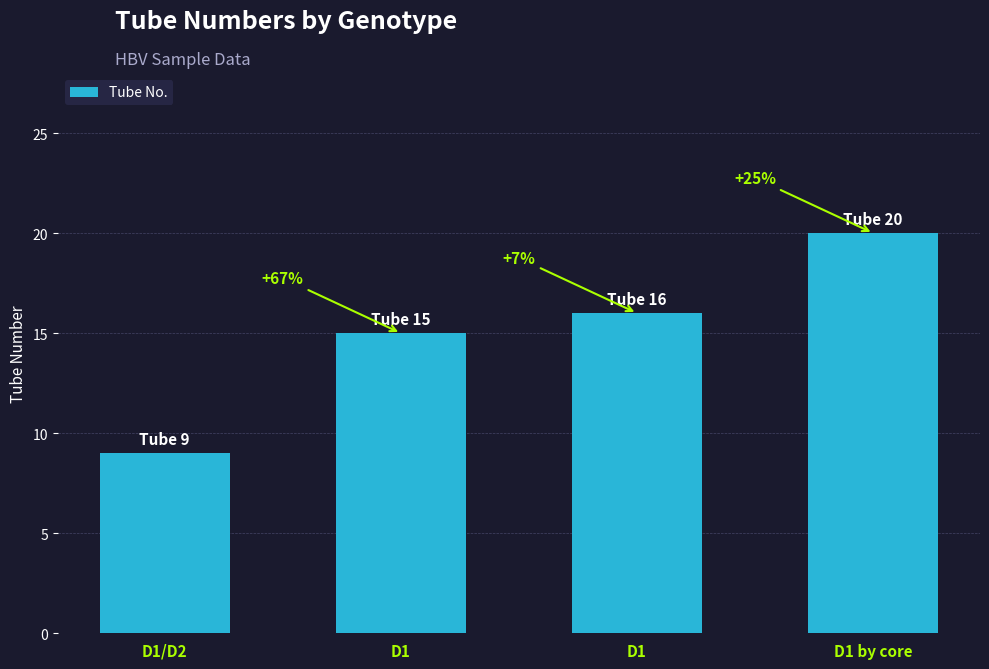

Does the chart contain stacked bars?

No